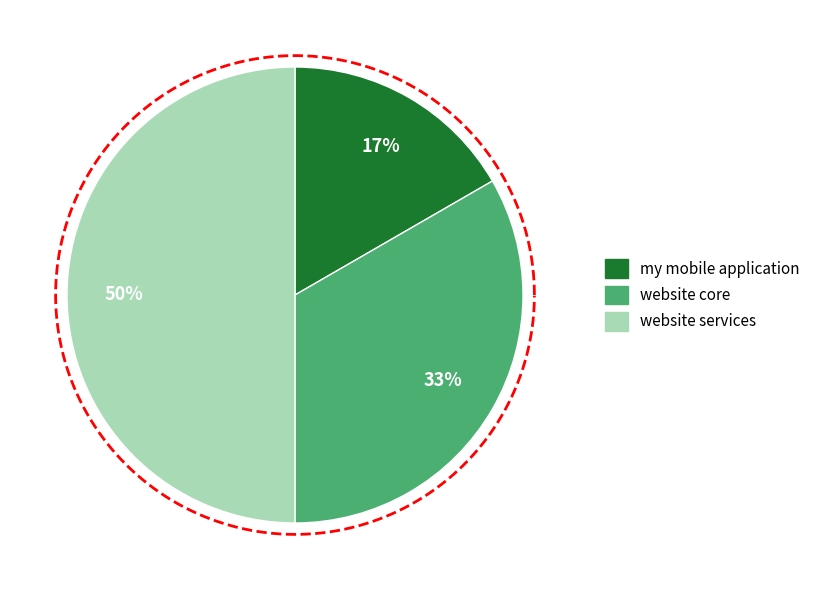

Does my mobile application account for over 50% of the chart?

No